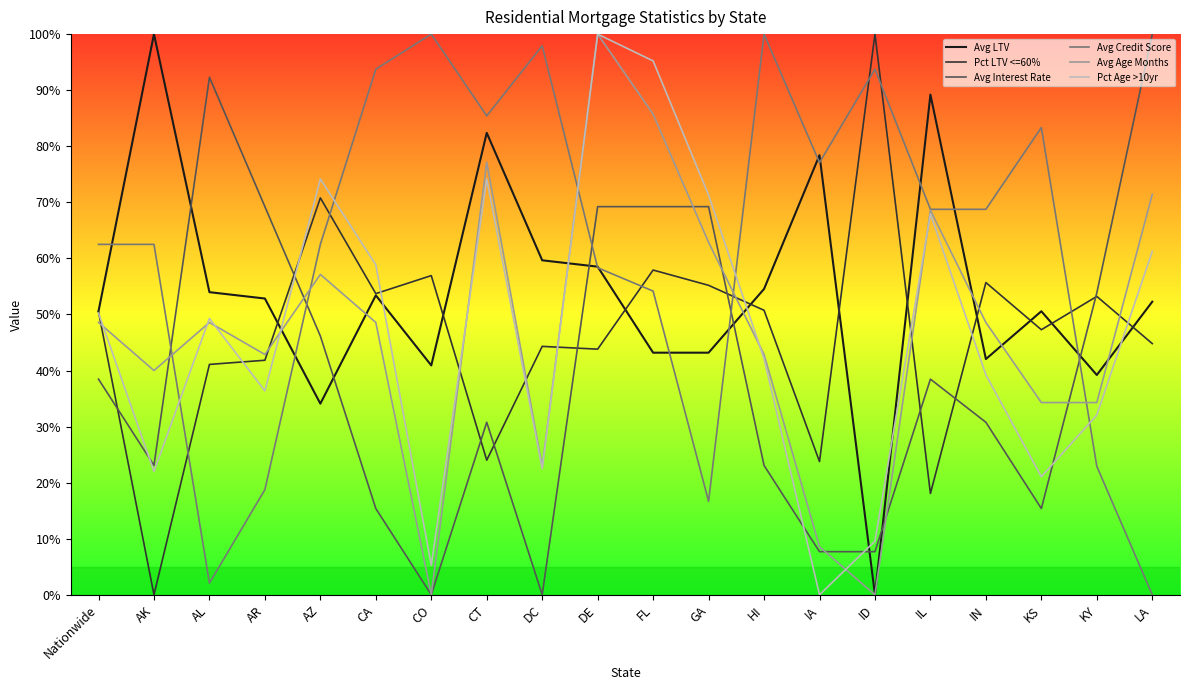

Where is the first local maximum for Avg Credit Score?

CO